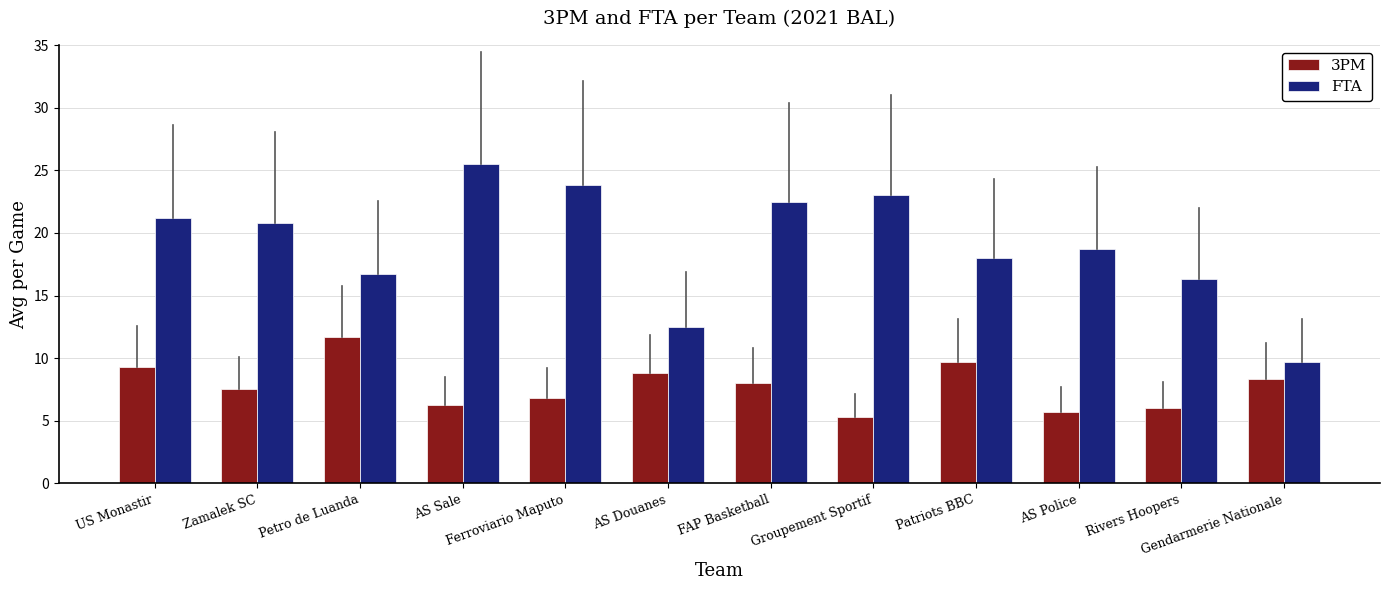

What is the value of the FTA bar at the 2nd from the left?

20.8